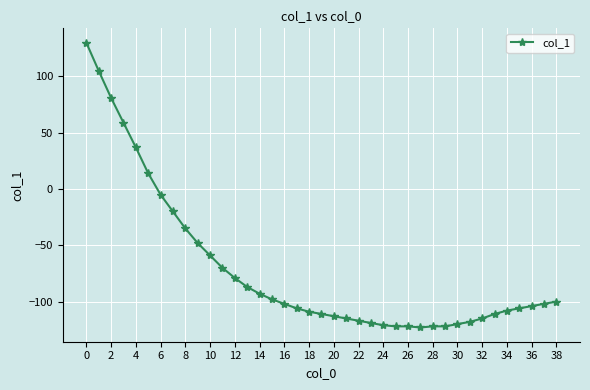

Does the chart display data point markers on the line(s)?

Yes